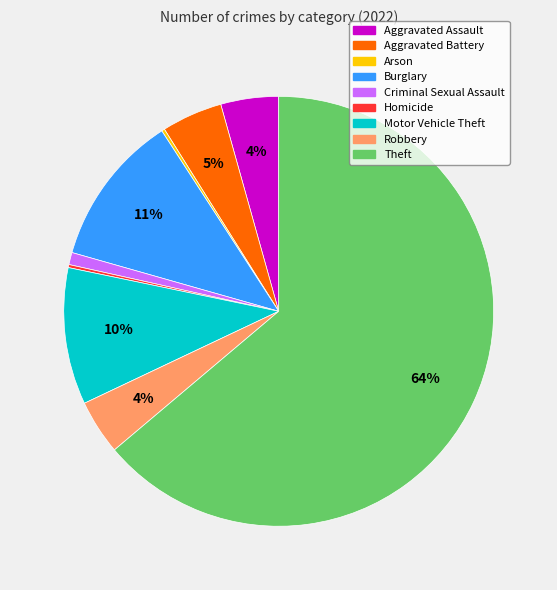

Between Burglary and Robbery, which is larger?

Burglary